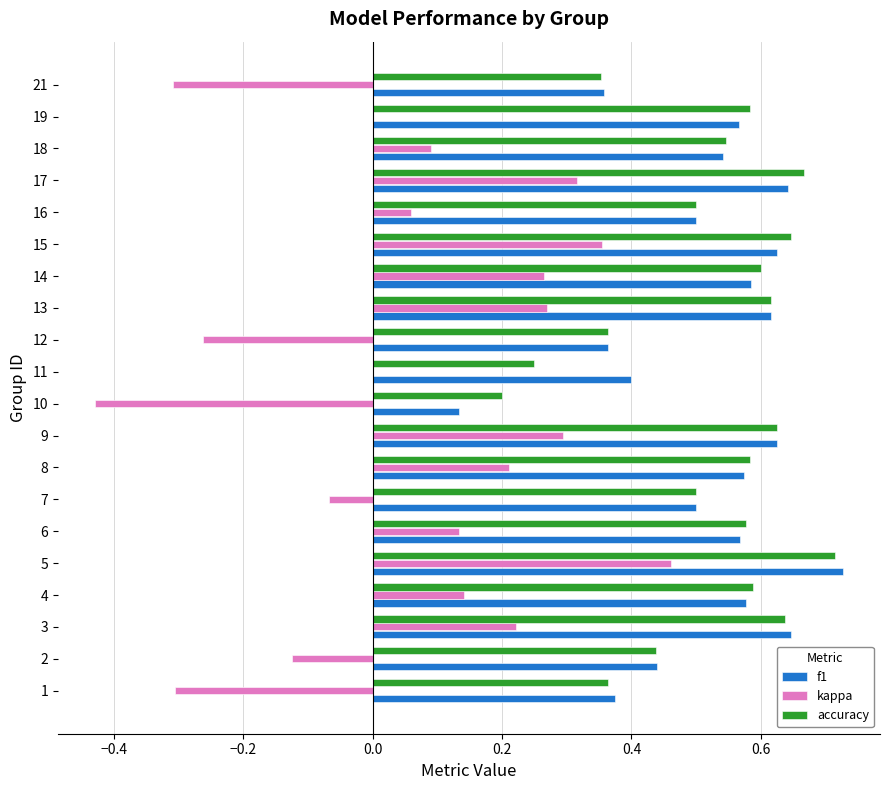

At which label does f1 reach its peak?

5